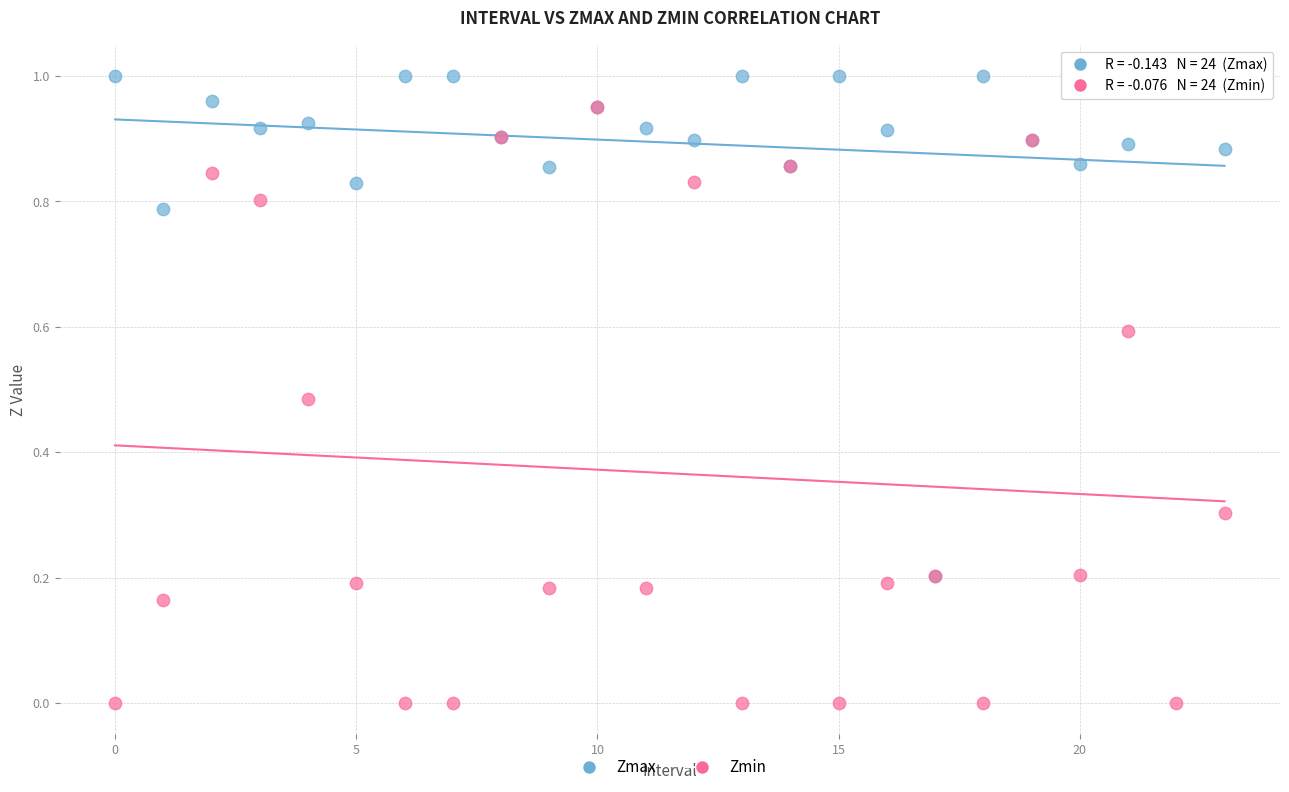

Which series has the largest Y range (max minus min)?

Zmin